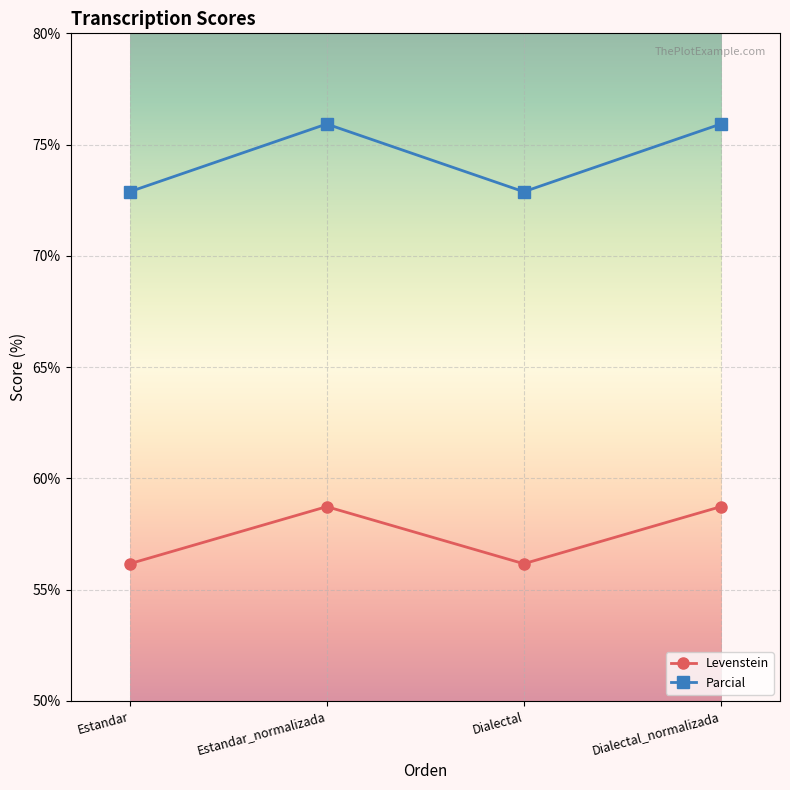

Which series changed the most between Dialectal and Dialectal_normalizada?

Parcial